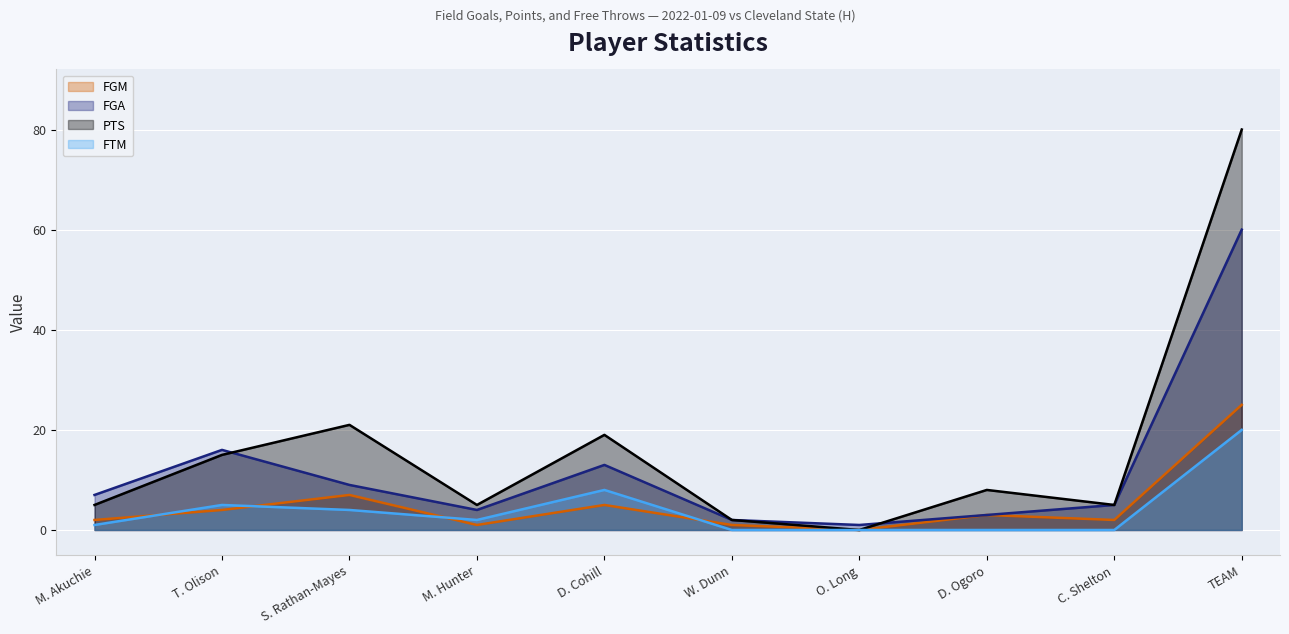

Reading left to right, transcribe all the data shown in this chart.

FGM: M. Akuchie=2	T. Olison=4	S. Rathan-Mayes=7	M. Hunter=1	D. Cohill=5	W. Dunn=1	O. Long=0	D. Ogoro=3	C. Shelton=2	TEAM=25
FGA: M. Akuchie=7	T. Olison=16	S. Rathan-Mayes=9	M. Hunter=4	D. Cohill=13	W. Dunn=2	O. Long=1	D. Ogoro=3	C. Shelton=5	TEAM=60
PTS: M. Akuchie=5	T. Olison=15	S. Rathan-Mayes=21	M. Hunter=5	D. Cohill=19	W. Dunn=2	O. Long=0	D. Ogoro=8	C. Shelton=5	TEAM=80
FTM: M. Akuchie=1	T. Olison=5	S. Rathan-Mayes=4	M. Hunter=2	D. Cohill=8	W. Dunn=0	O. Long=0	D. Ogoro=0	C. Shelton=0	TEAM=20